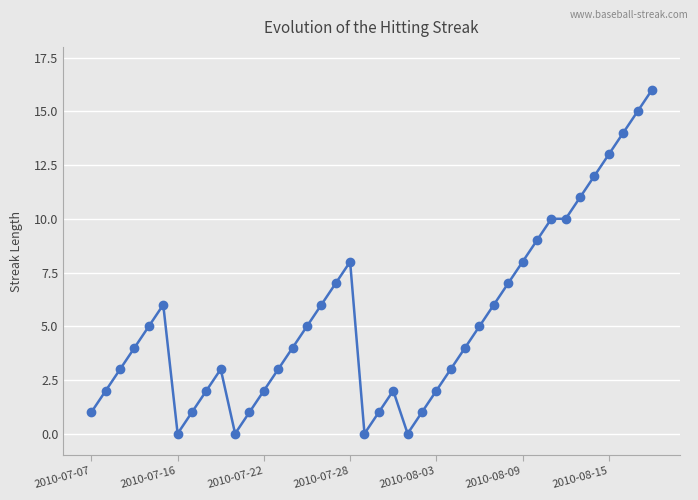

What is the greatest value displayed?

16